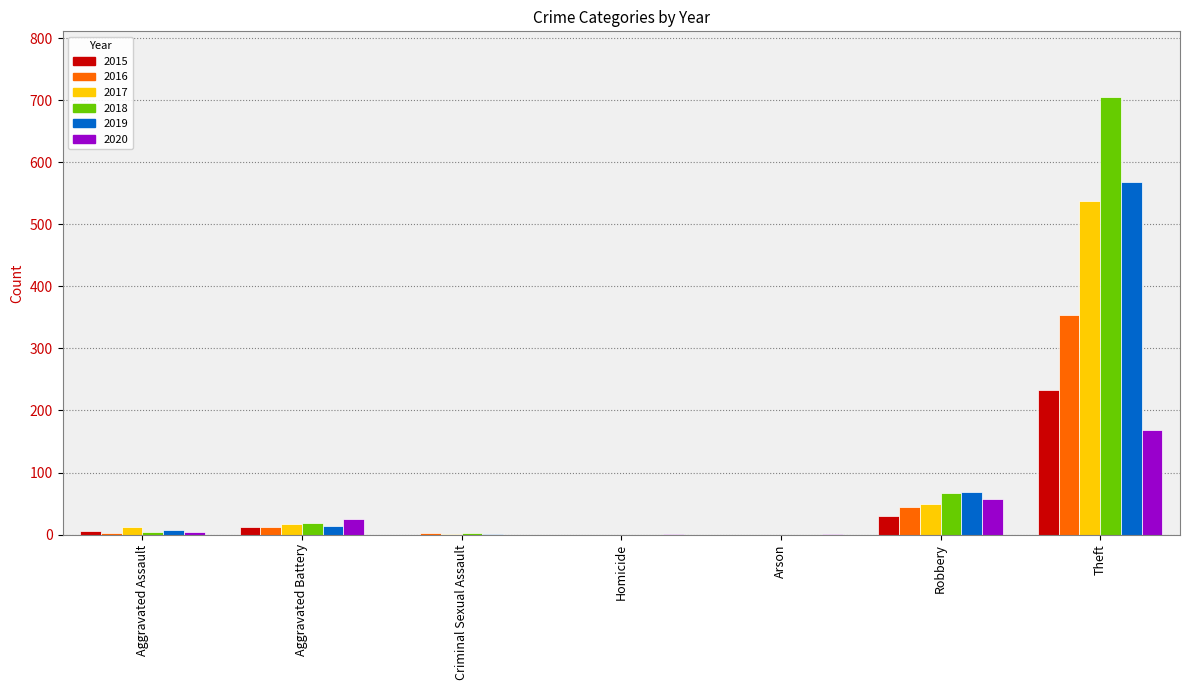

Is the value of 2015 at Aggravated Assault greater than the value of 2017 at Theft?

No